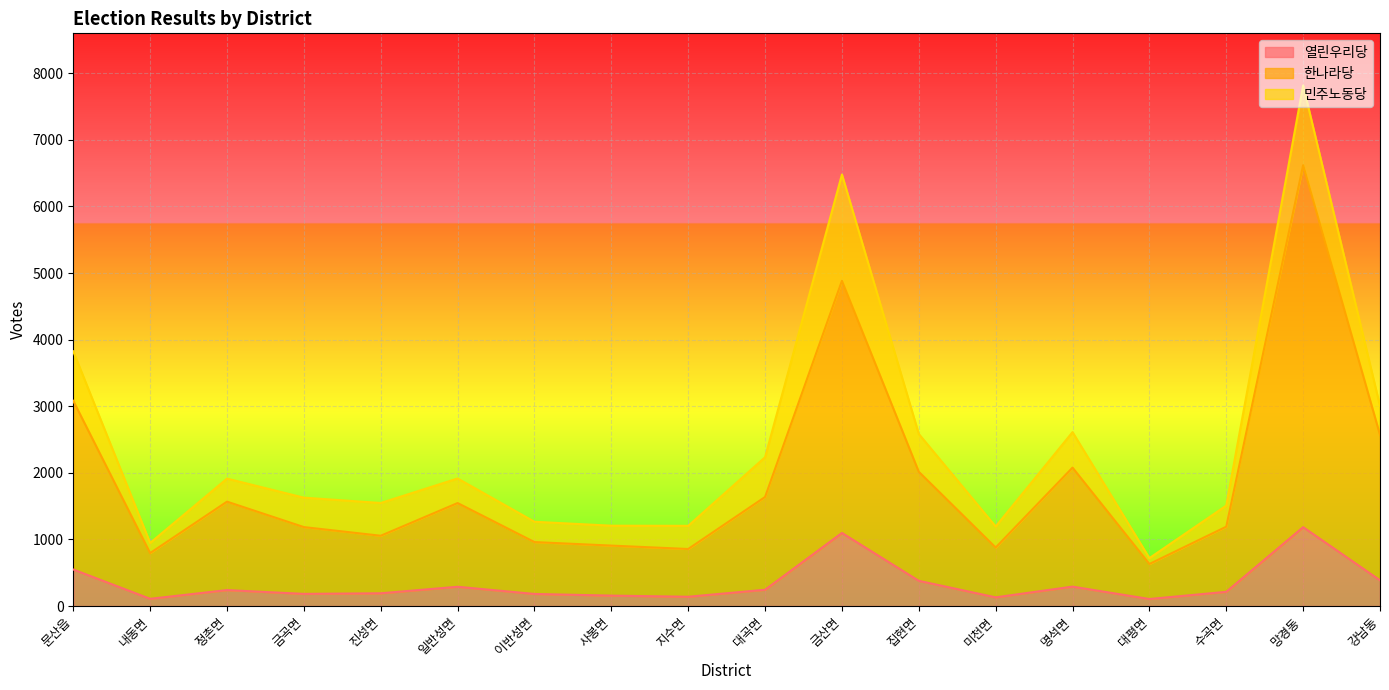

Where is the first local maximum for 한나라당?

정촌면